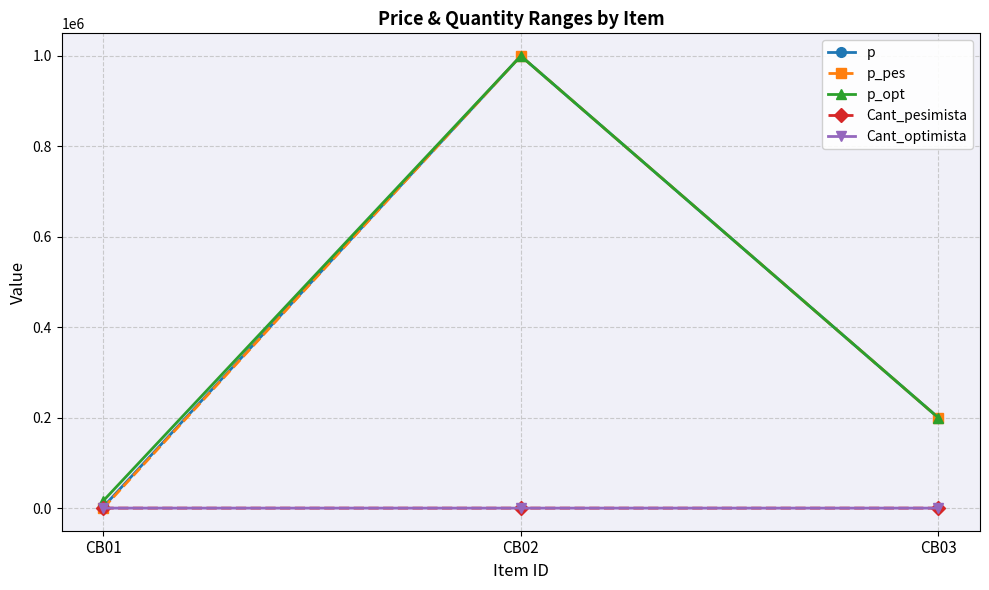

Which series has the largest total across all categories?

p_opt